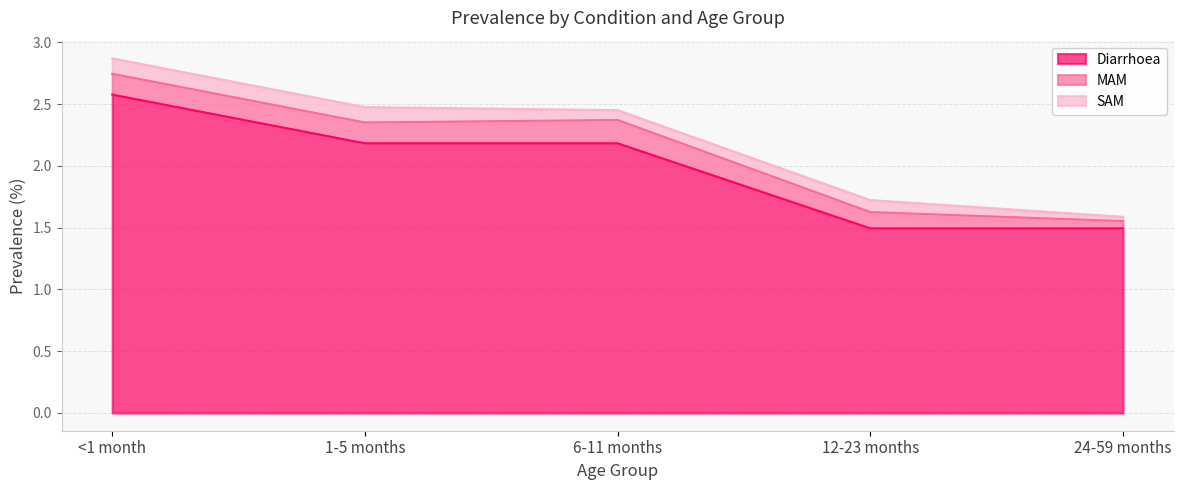

True or false: Diarrhoea has a value of 0.8 at 24-59 months.

False